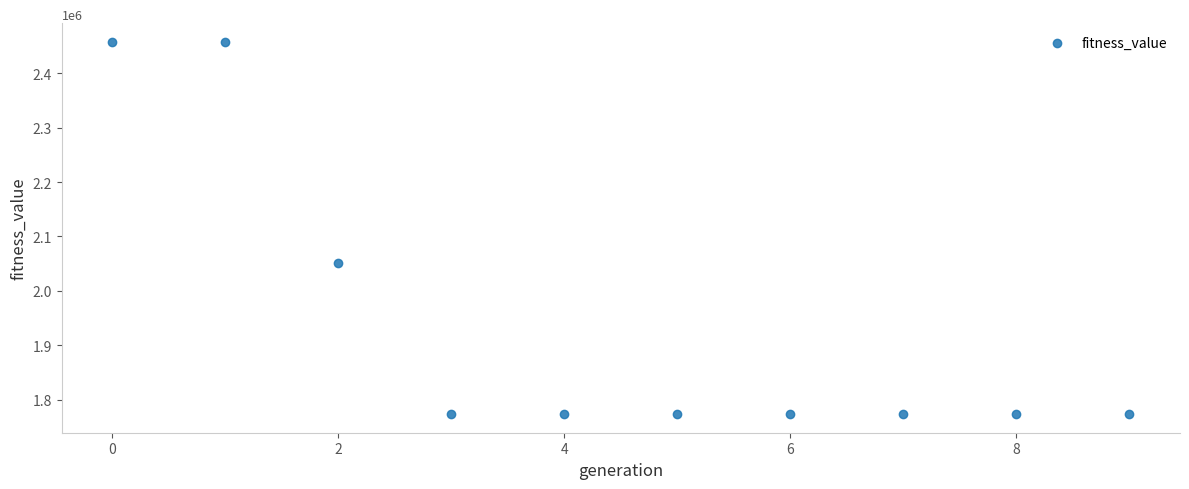

What is the range of Y values (max minus min)?

684571.3